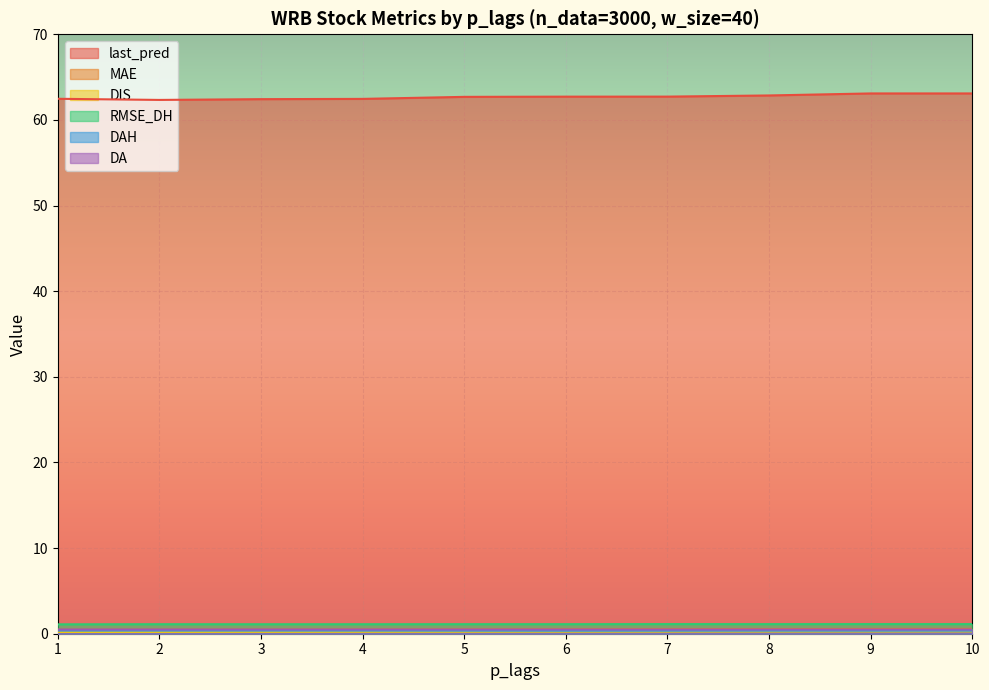

Between 2 and 6, which series saw the biggest shift?

last_pred